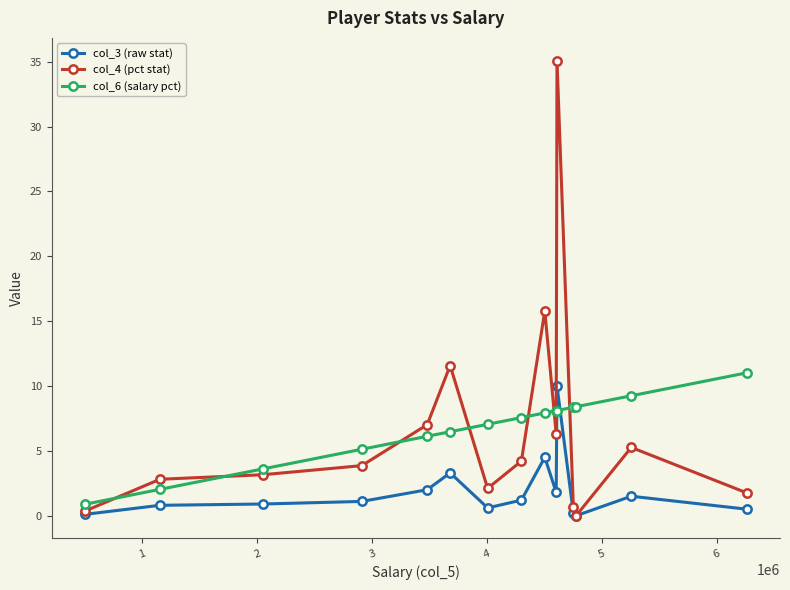

How many lines are shown in the chart?

3